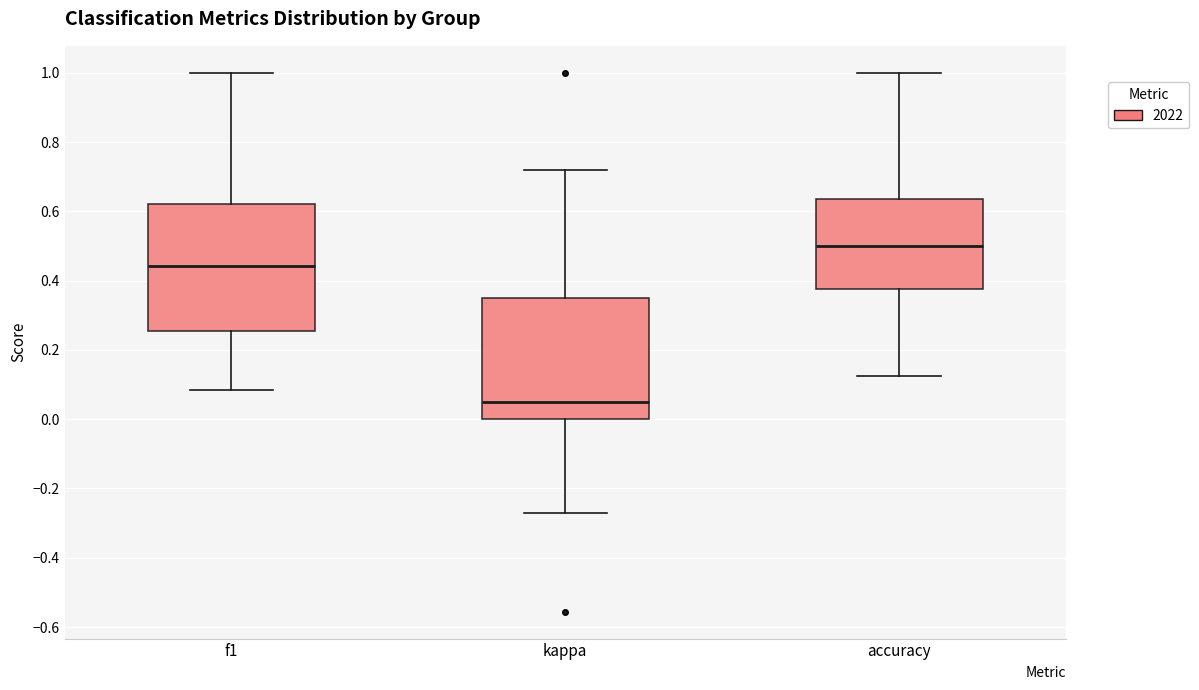

Reading left to right, read every box against the y-axis: the position of its median line, the range the box covers, and the ends of its whiskers. The values are not printed on the chart, so give them approximately, as read against the axis.

f1: median 0.44, box 0.26 to 0.62, whiskers 0.08 to 1.00
kappa: median 0.04, box 0.00 to 0.36, whiskers -0.26 to 0.72
accuracy: median 0.50, box 0.38 to 0.64, whiskers 0.12 to 1.00